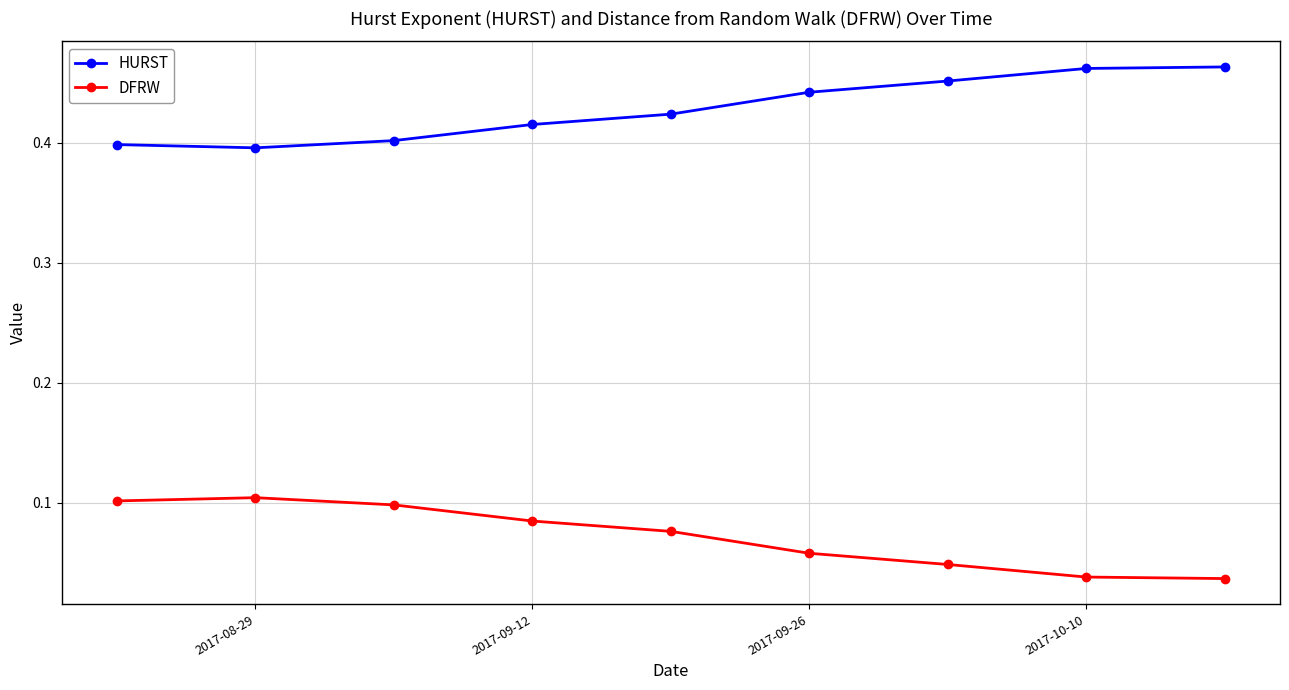

True or false: HURST and DFRW intersect in this chart.

False